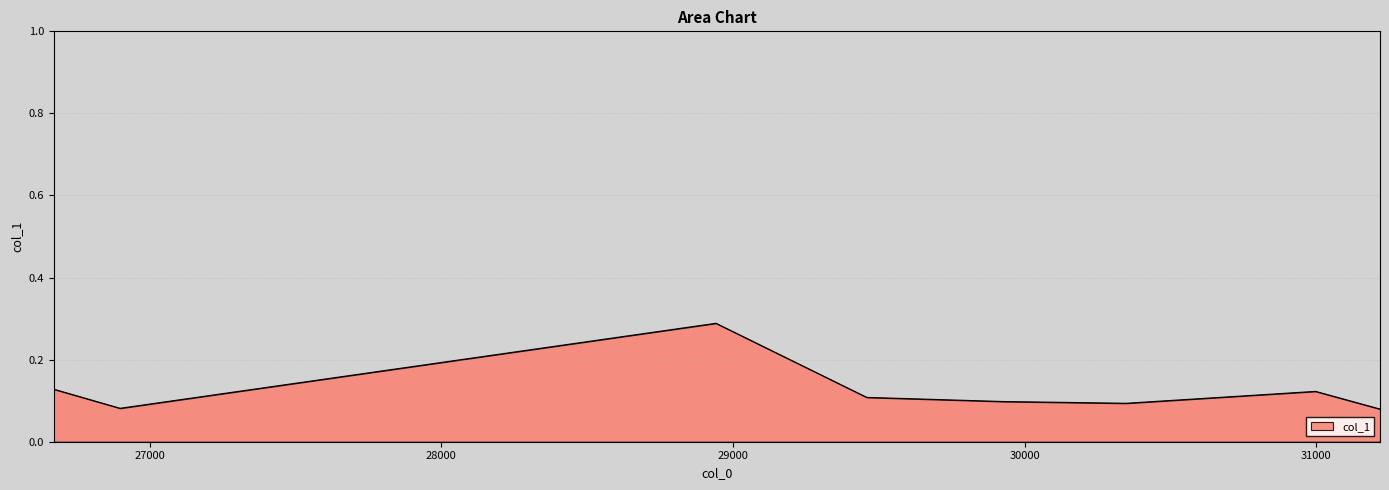

Count the values in the range 0 to 1.

8